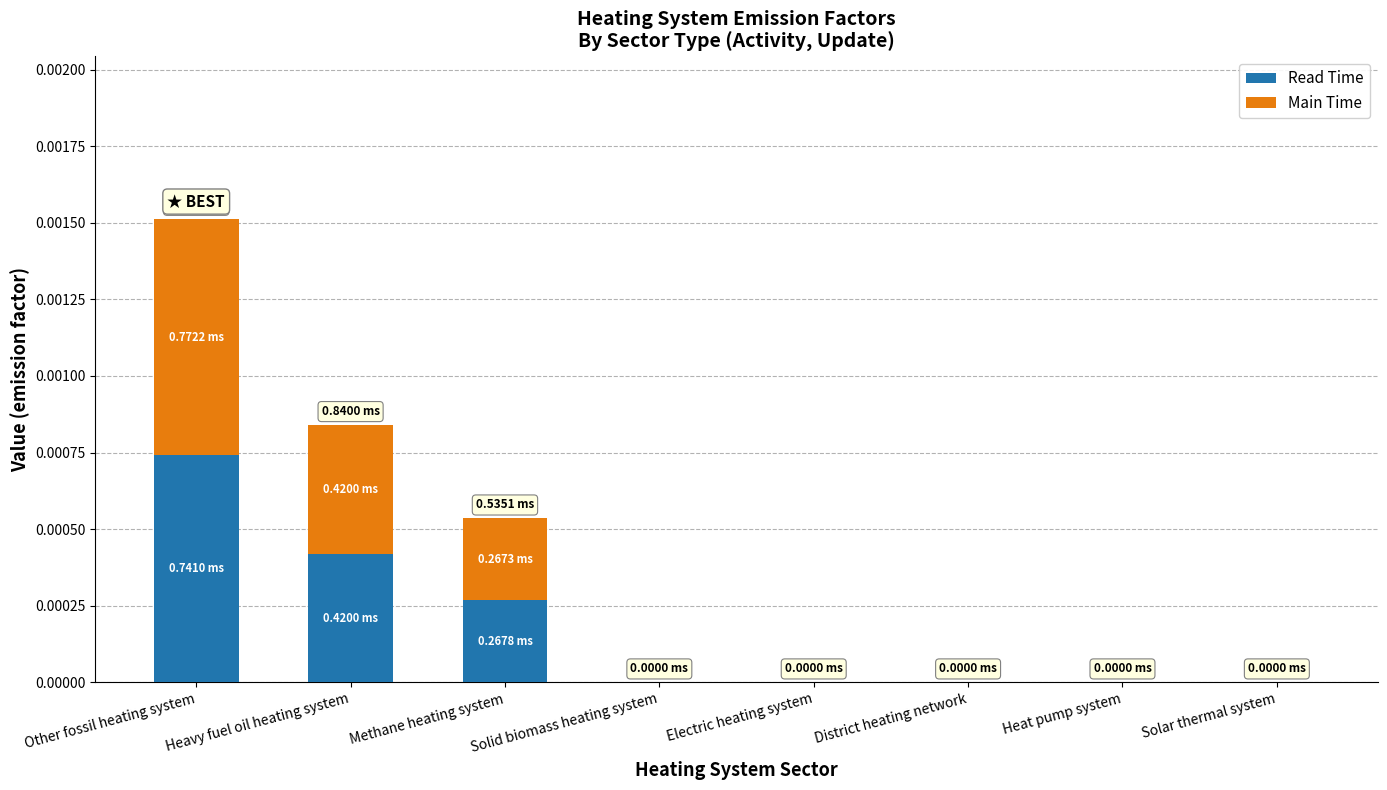

At which category is the sum across all series the highest?

Other fossil heating system